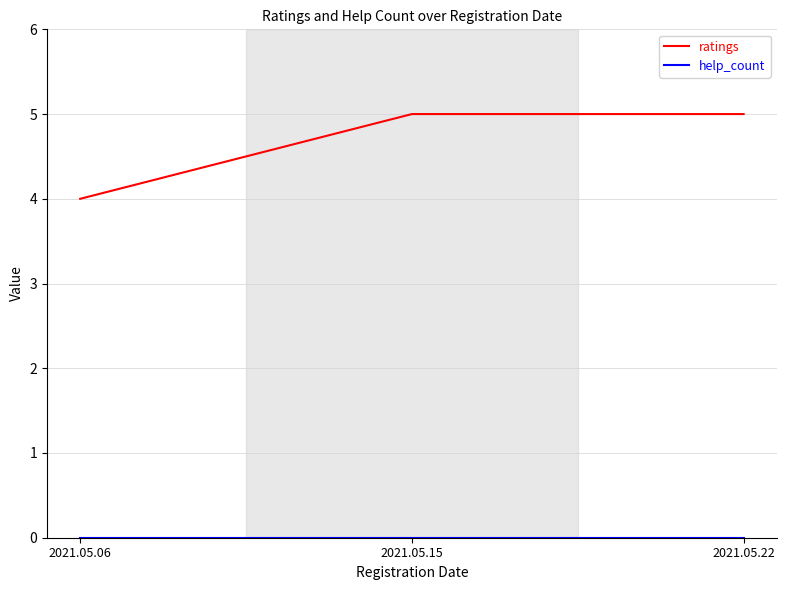

What is the total value across all series at 2021.05.15?

5